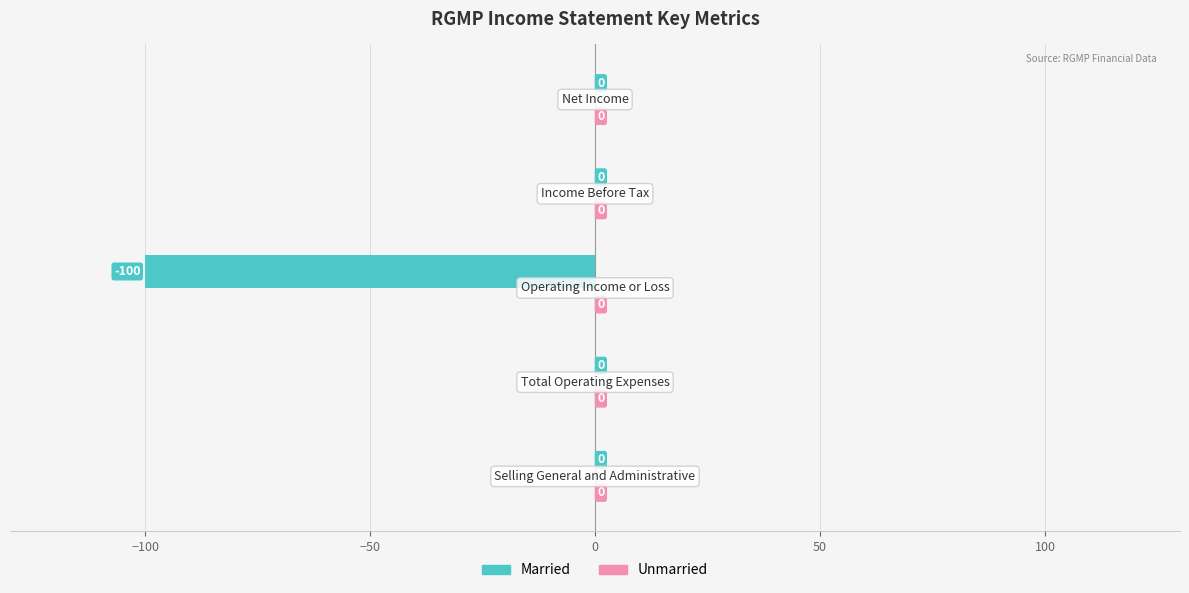

How many data points does each series have?

5